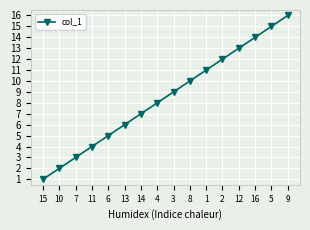

What position from the left is 3?

9